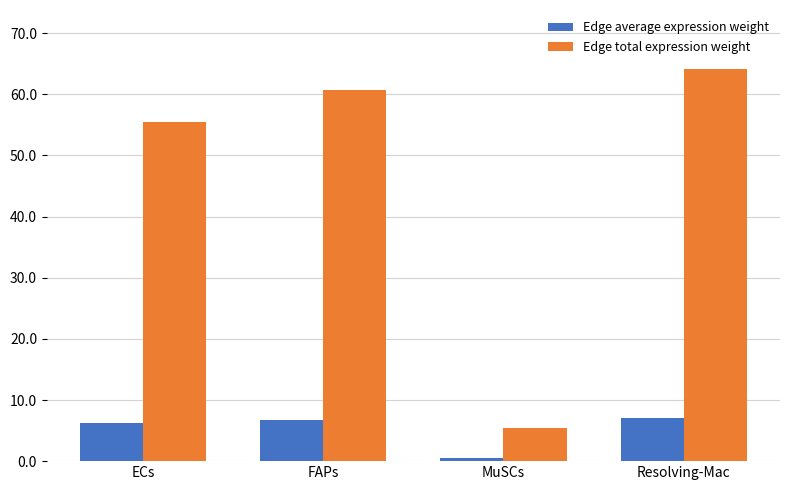

How many bars are there in total?

8